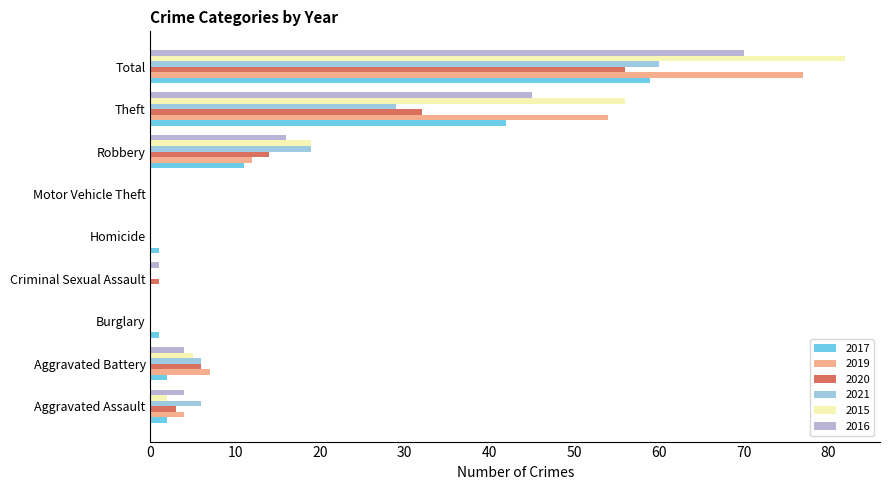

Which category has the highest value in the 2020 series?

Total